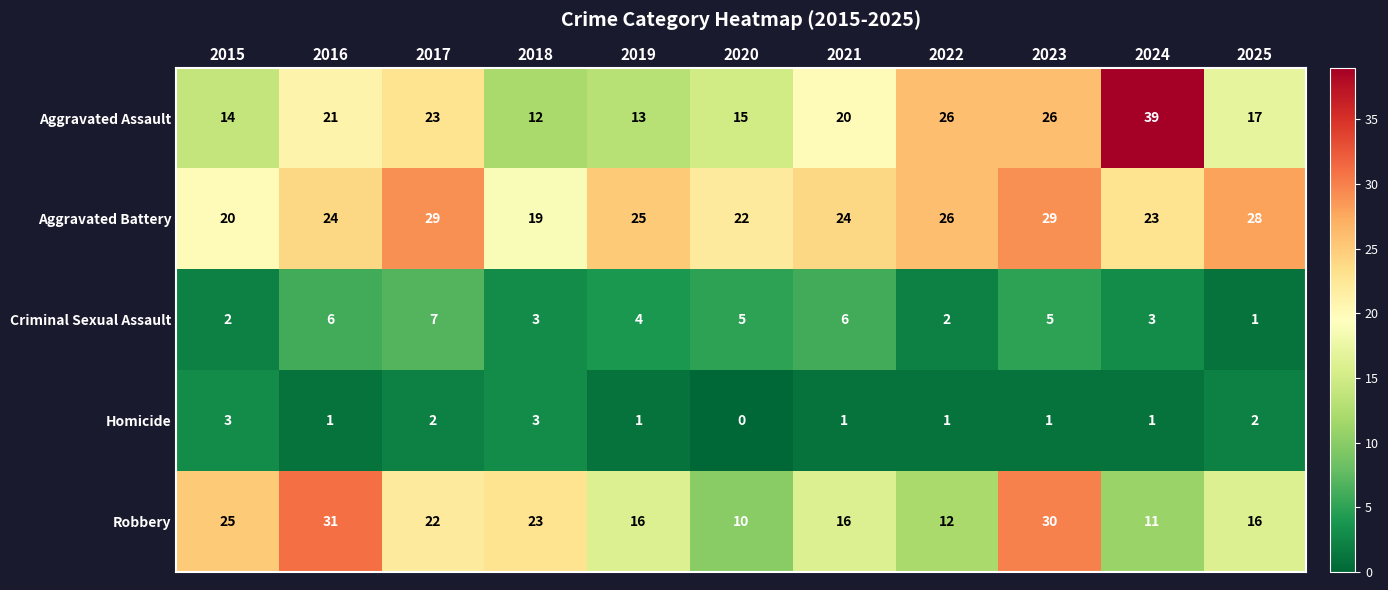

What value does the Robbery series have at 2025, to the nearest 10?

20